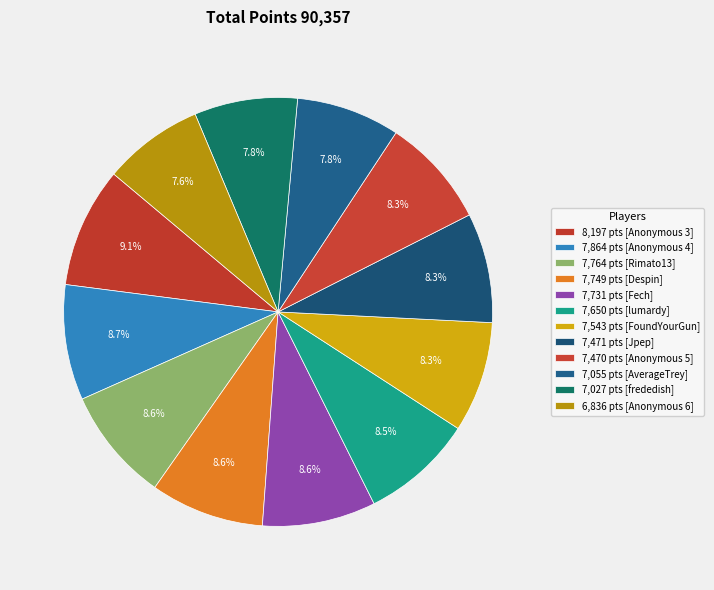

To the nearest percent, what is the average slice percentage?

8%